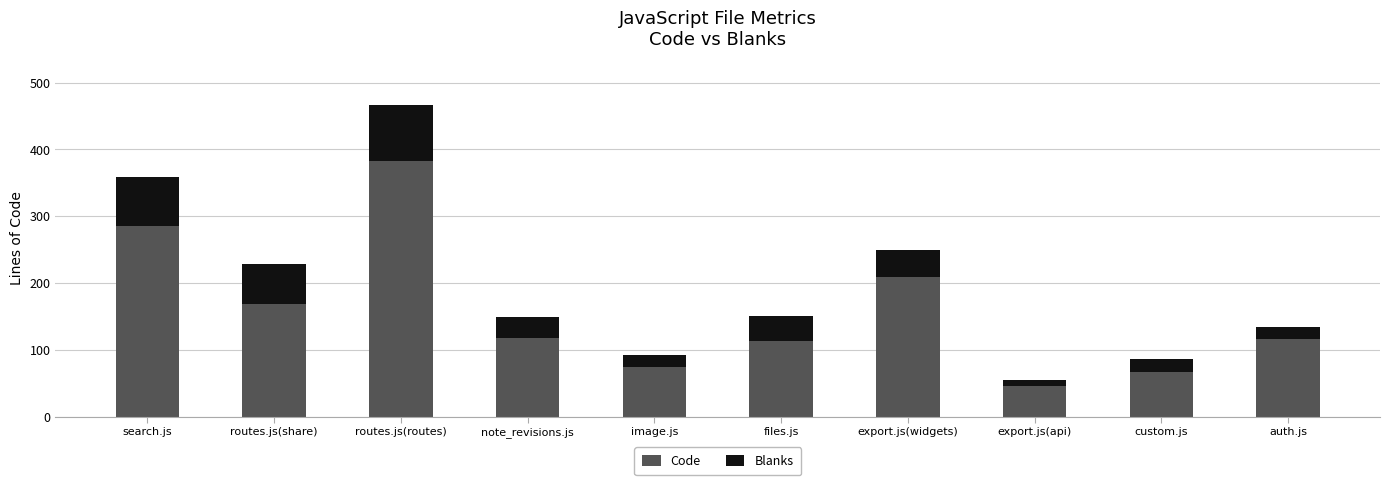

Count the number of data series in this chart.

2